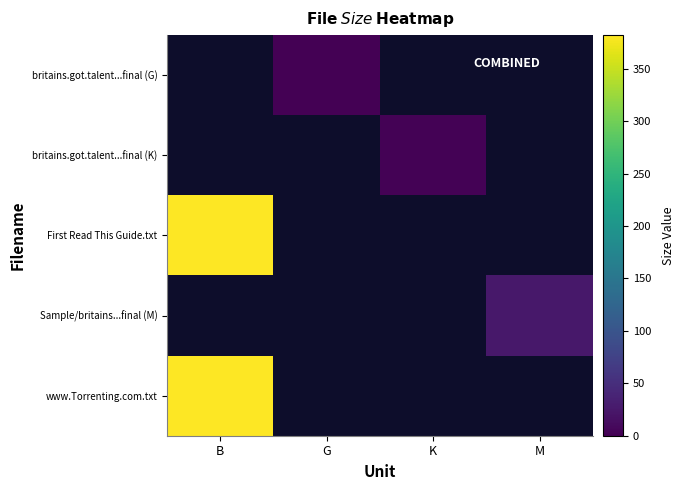

Rank the categories by britains.got.talent...final (G) value from lowest to highest.

B, G, K, M